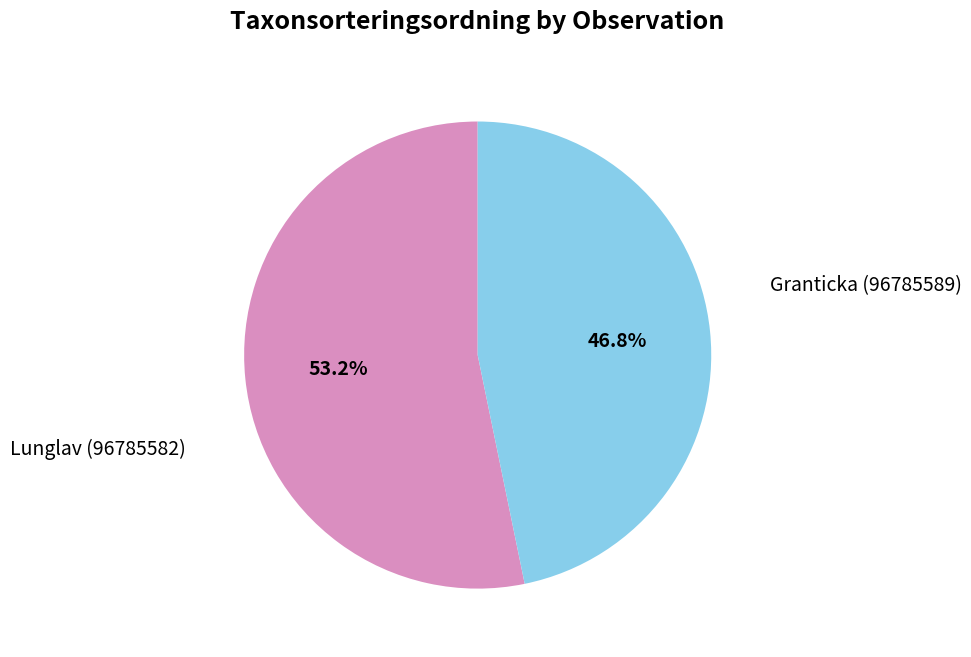

To the nearest percent, what percentage of the pie is Granticka (96785589)?

53%